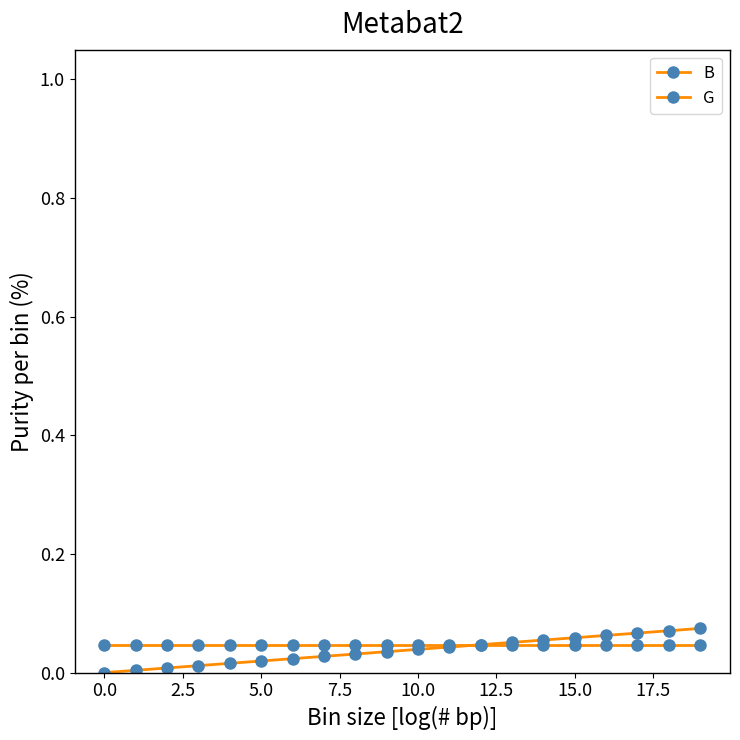

How many distinct data groups are displayed?

2